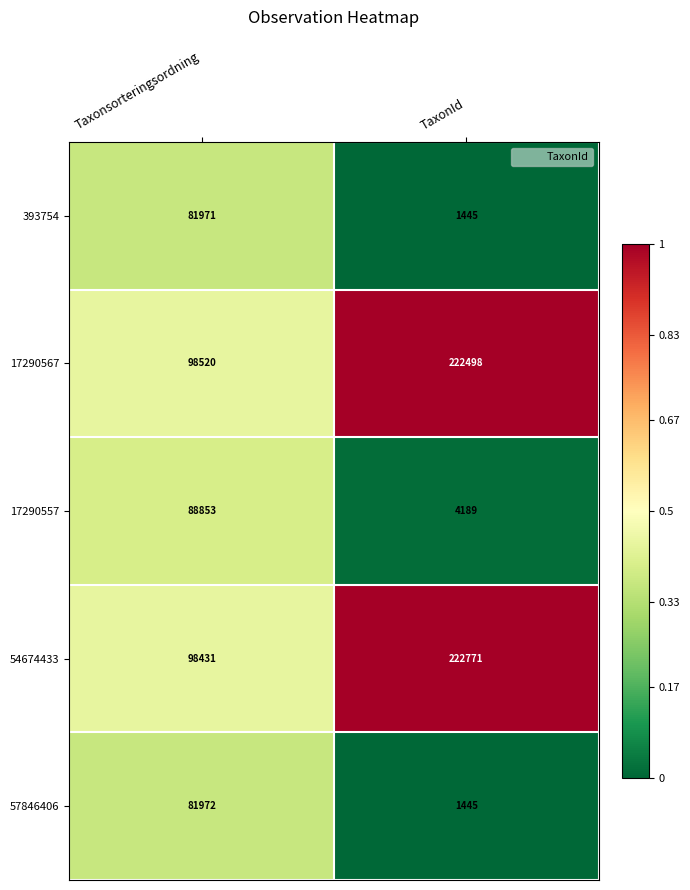

What is the average value of the 17290567 series?

160509